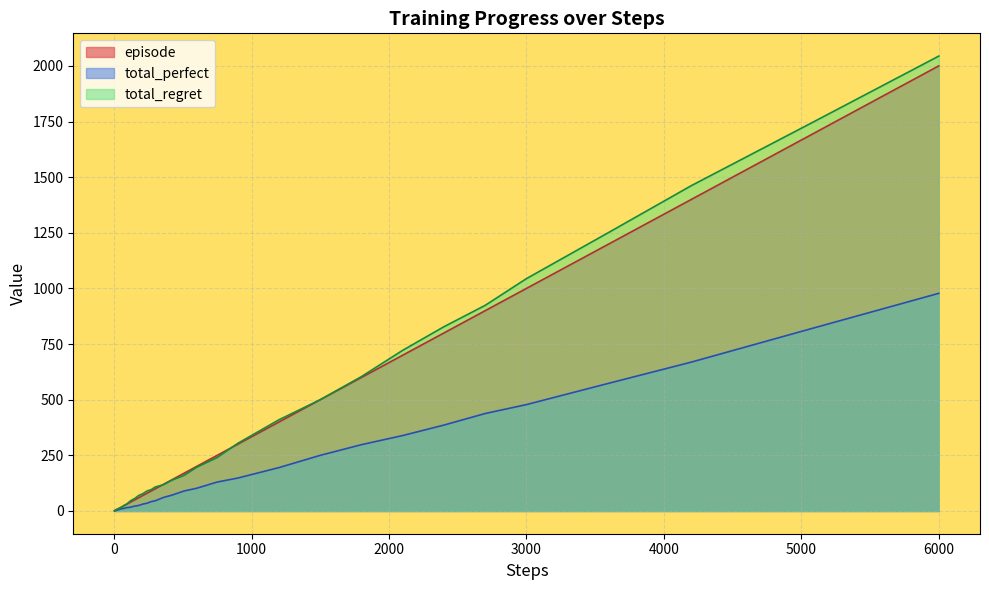

What is the difference between the second highest and second lowest values in the total_perfect series?

823